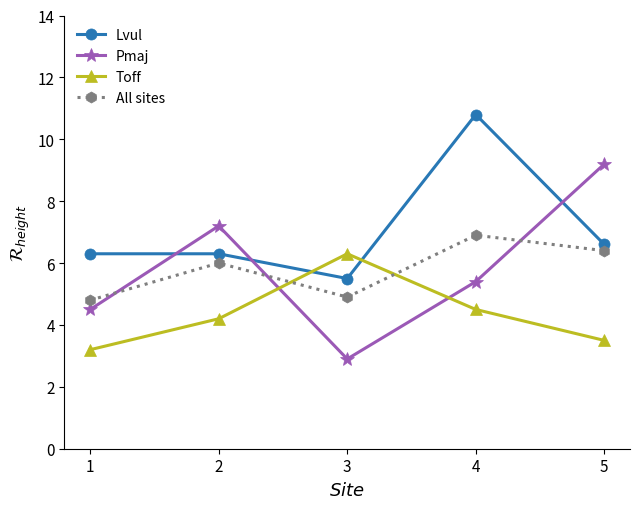

Where does the Toff series first go above 4?

2